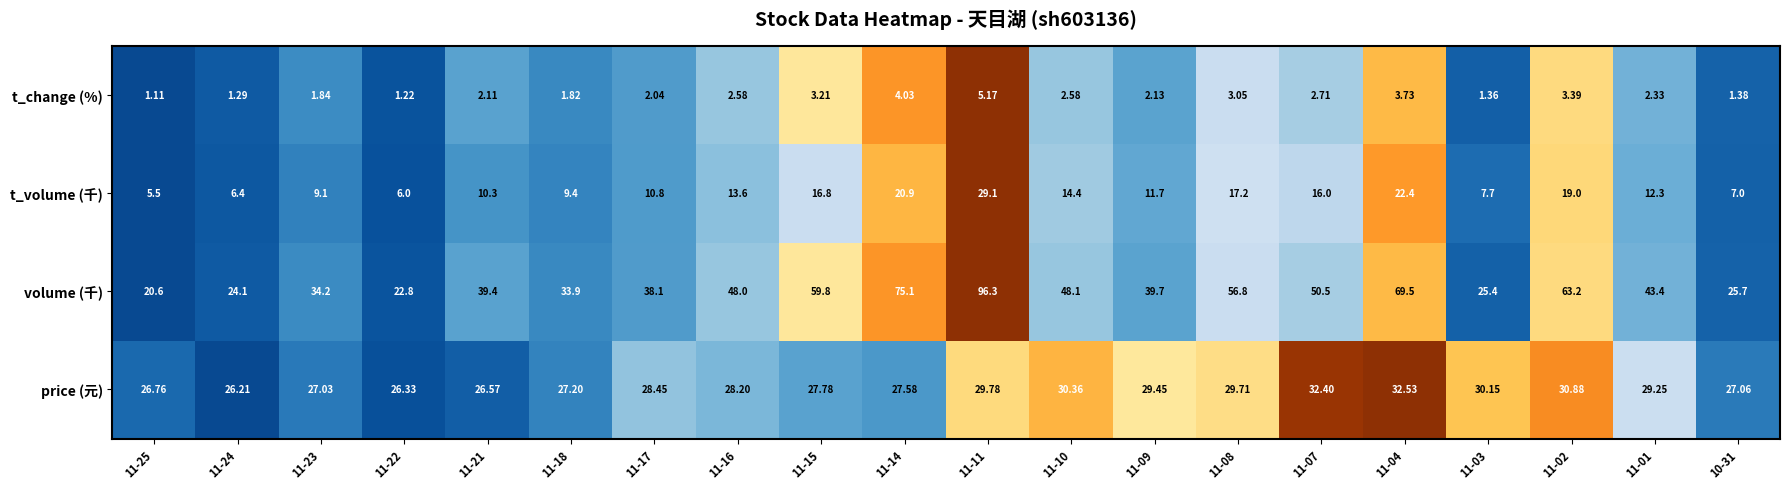

Between 11-25 and 10-31, which series saw the biggest shift?

volume (千)